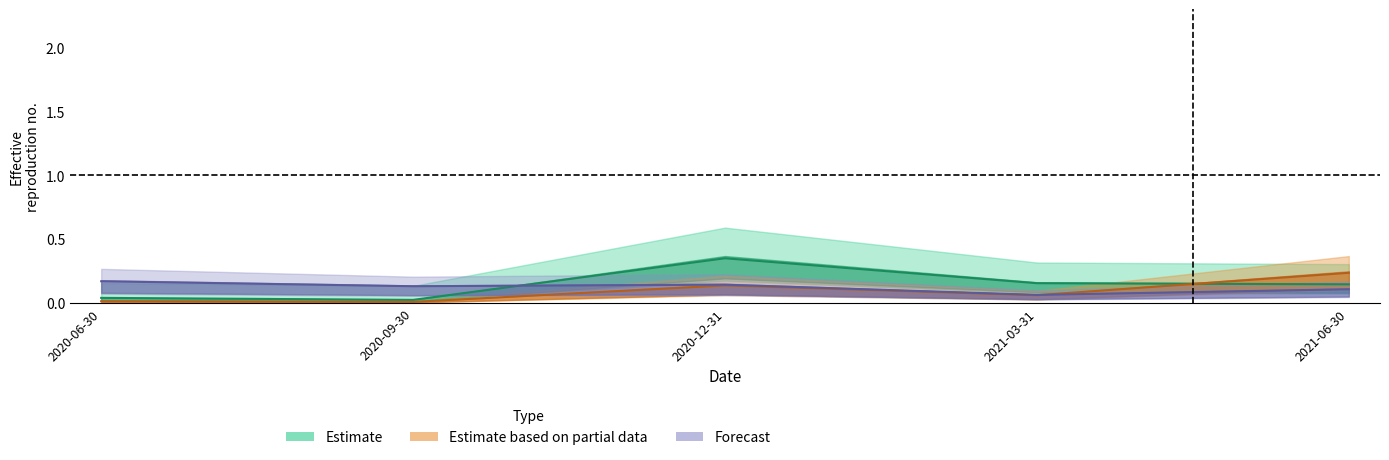

How many lines are shown in the chart?

3